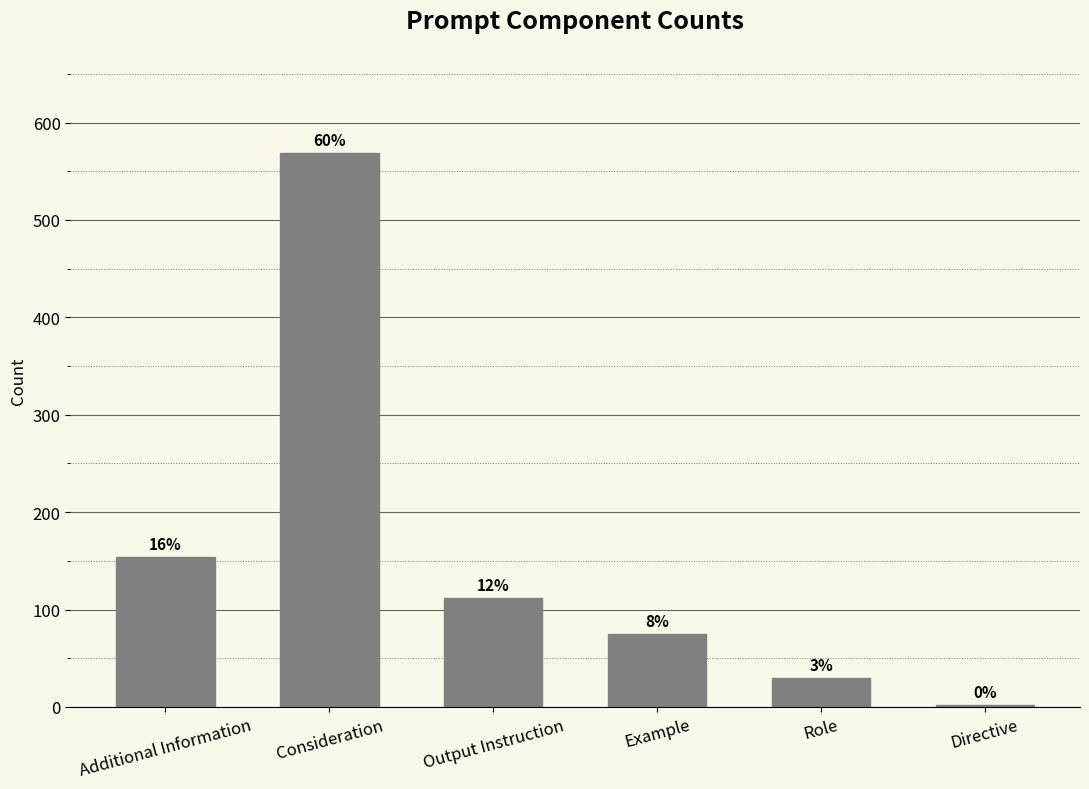

What is the difference between the second highest and minimum values?

152